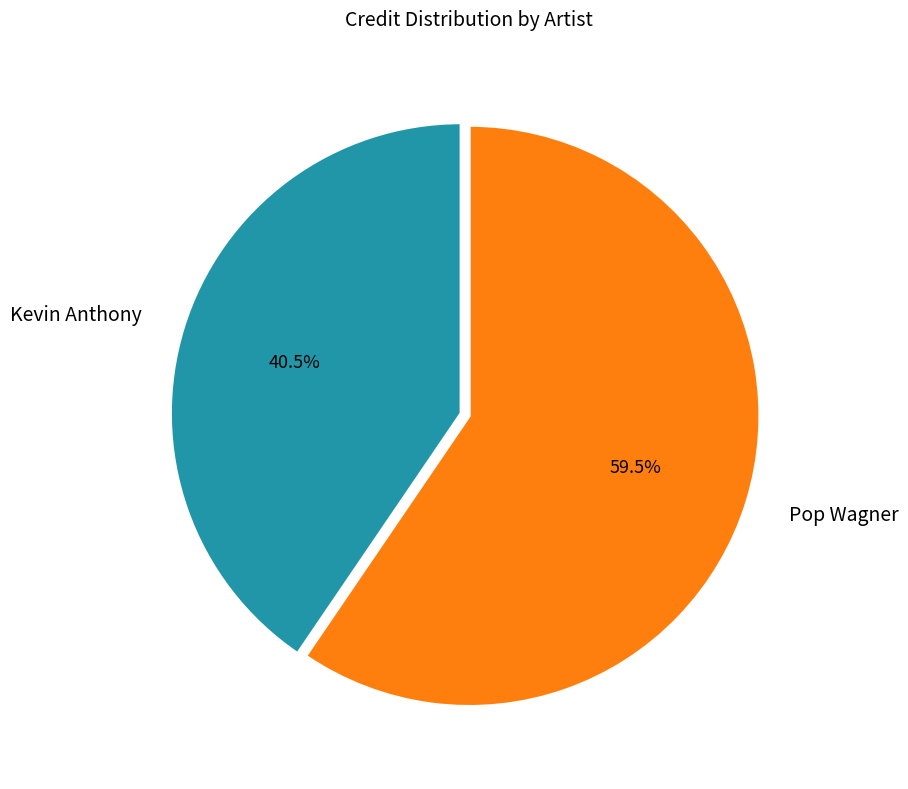

How much of the chart is everything except Pop Wagner?

40.5%